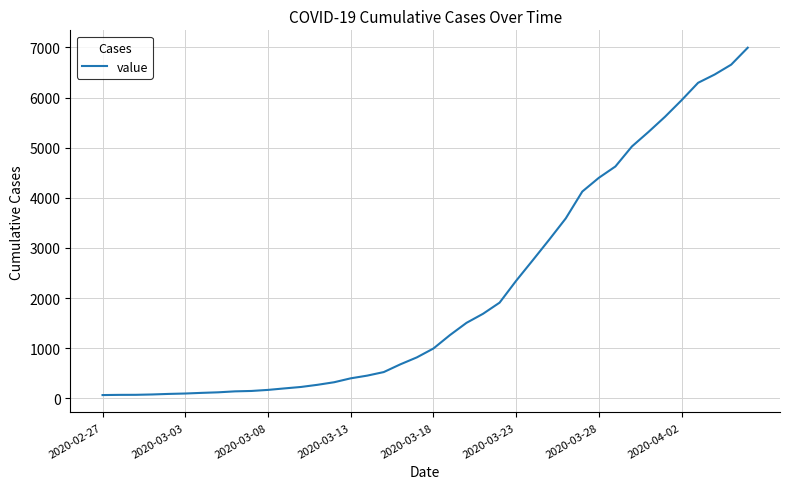

What is the difference between the maximum and minimum values?

6931